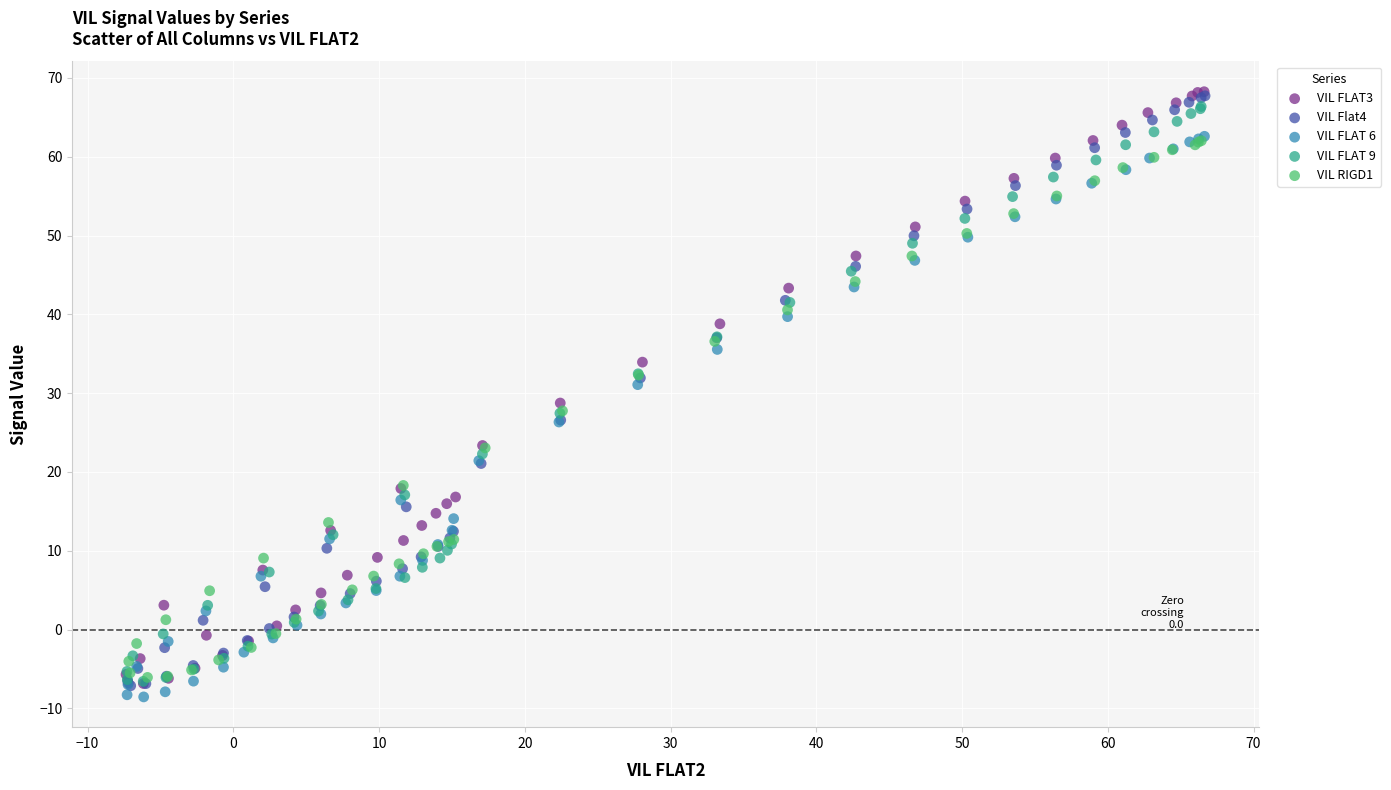

What are all the series names shown in the legend?

VIL FLAT3, VIL Flat4, VIL FLAT 6, VIL FLAT 9, VIL RIGD1